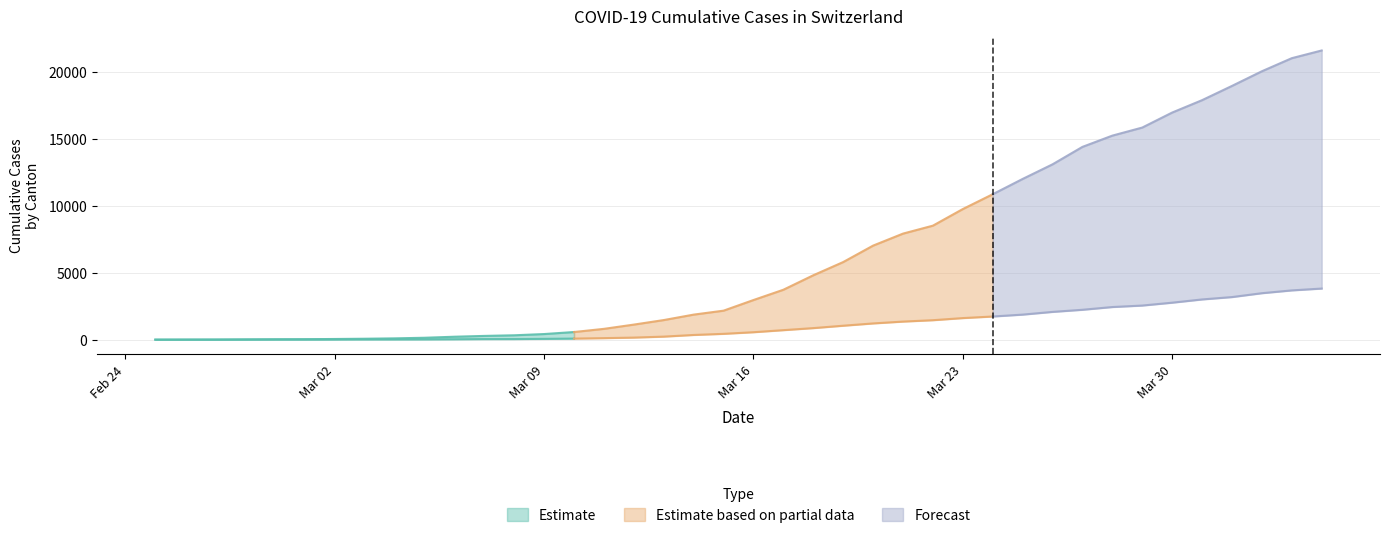

Between 2020-03-03 and 2020-02-27, which is larger?

2020-03-03